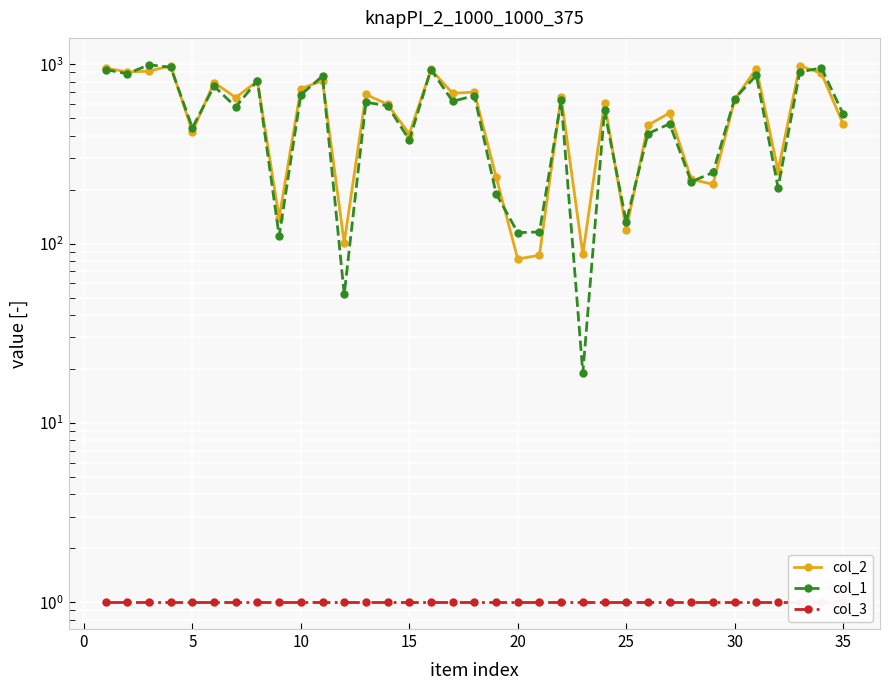

Which series ends up on top after the final intersection of col_1 and col_2?

col_1